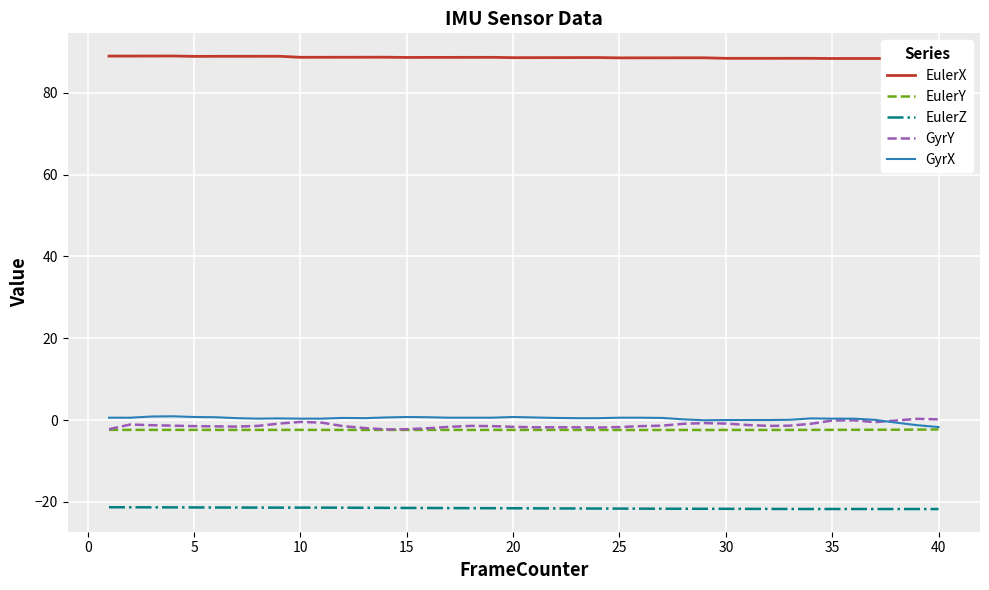

What is the value of the GyrY point at the 8th from the left?

-1.4